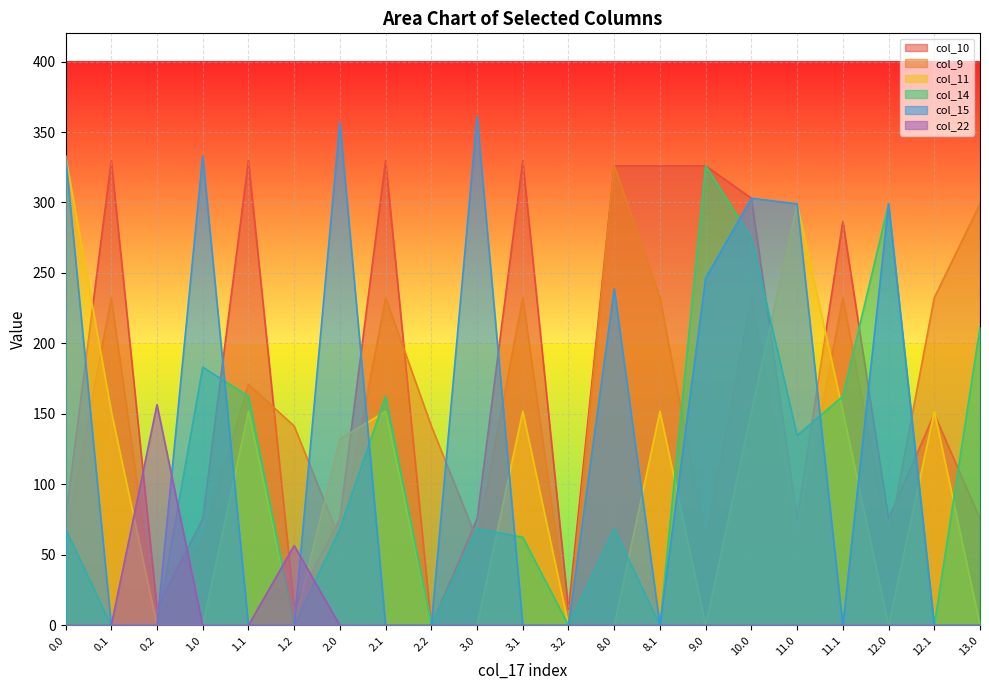

Reading left to right, transcribe all the data shown in this chart.

col_10: 0.0=75.5	0.1=329.7	0.2=12.4	1.0=75.5	1.1=329.7	1.2=13.4	2.0=75.5	2.1=329.7	2.2=0.0	3.0=75.5	3.1=329.7	3.2=11.4	8.0=326.0	8.1=326.0	9.0=326.0	10.0=303.0	11.0=75.5	11.1=286.5	12.0=75.5	12.1=150.1	13.0=75.5
col_9: 0.0=60.9	0.1=232.4	0.2=0.0	1.0=60.9	1.1=171.0	1.2=141.4	2.0=60.9	2.1=232.4	2.2=141.4	3.0=60.9	3.1=232.4	3.2=0.0	8.0=326.0	8.1=232.4	9.0=60.9	10.0=232.4	11.0=60.9	11.1=232.4	12.0=60.9	12.1=232.4	13.0=299.0
col_11: 0.0=333.0	0.1=151.8	0.2=0.0	1.0=0.0	1.1=151.8	1.2=0.0	2.0=132.2	2.1=151.8	2.2=0.0	3.0=0.0	3.1=151.8	3.2=0.0	8.0=0.0	8.1=151.8	9.0=0.0	10.0=151.8	11.0=299.0	11.1=151.8	12.0=0.0	12.1=151.8	13.0=0.0
col_14: 0.0=68.5	0.1=0.0	0.2=0.0	1.0=183.2	1.1=162.5	1.2=0.0	2.0=68.5	2.1=162.5	2.2=0.0	3.0=68.5	3.1=62.6	3.2=0.0	8.0=68.5	8.1=0.0	9.0=326.0	10.0=274.8	11.0=134.7	11.1=162.5	12.0=299.0	12.1=0.0	13.0=211.4
col_15: 0.0=333.0	0.1=0.0	0.2=0.0	1.0=333.0	1.1=0.0	1.2=0.0	2.0=357.0	2.1=0.0	2.2=0.0	3.0=361.0	3.1=0.0	3.2=0.0	8.0=238.8	8.1=0.0	9.0=246.4	10.0=303.0	11.0=299.0	11.1=0.0	12.0=299.0	12.1=0.0	13.0=0.0
col_22: 0.0=0.0	0.1=0.0	0.2=156.6	1.0=0.0	1.1=0.0	1.2=56.6	2.0=0.0	2.1=0.0	2.2=0.0	3.0=0.0	3.1=0.0	3.2=0.0	8.0=0.0	8.1=0.0	9.0=0.0	10.0=0.0	11.0=0.0	11.1=0.0	12.0=0.0	12.1=0.0	13.0=0.0